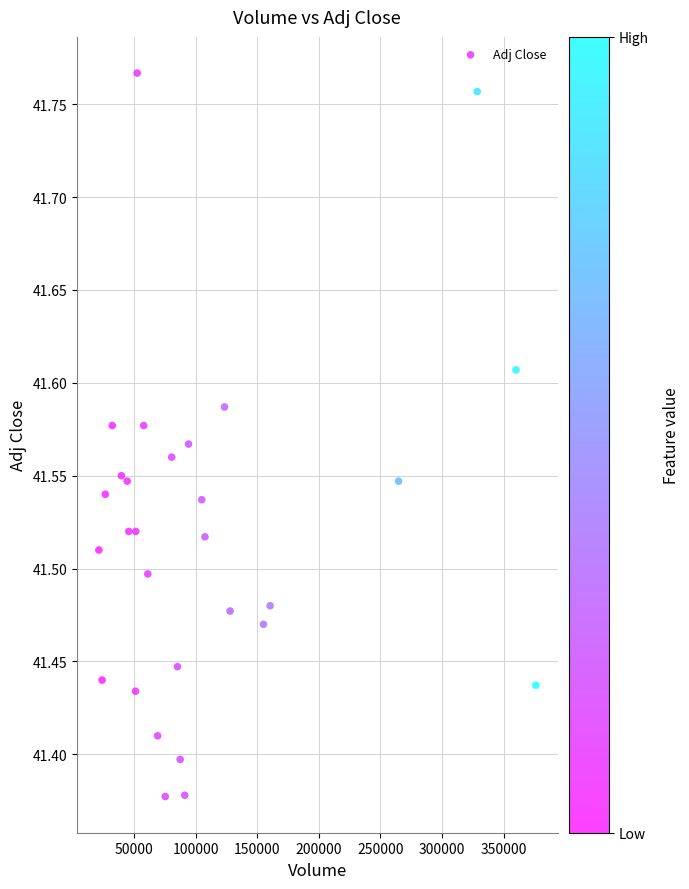

What is the range of X values (max minus min)?

354700.0